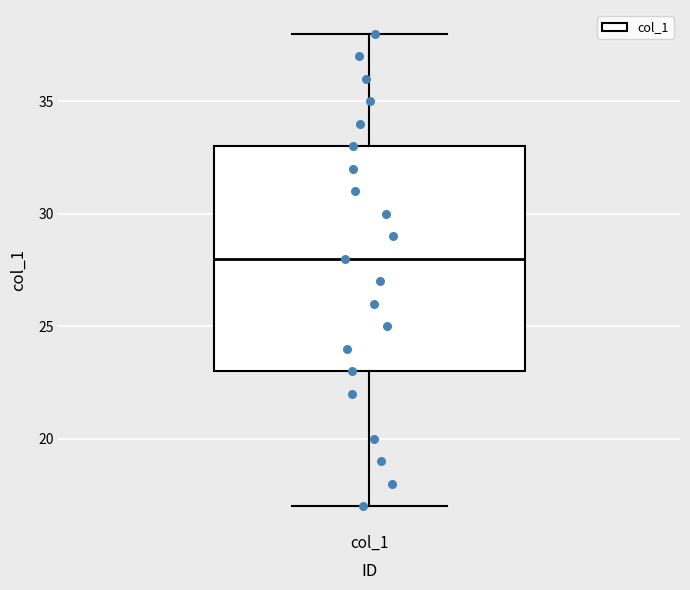

Read this box plot against the y-axis: the position of the median line, the range covered by the box, and the ends of both whiskers. The values are not printed on the chart, so give them approximately, as read against the axis.

median 28, box 23 to 33, whiskers 17 to 38